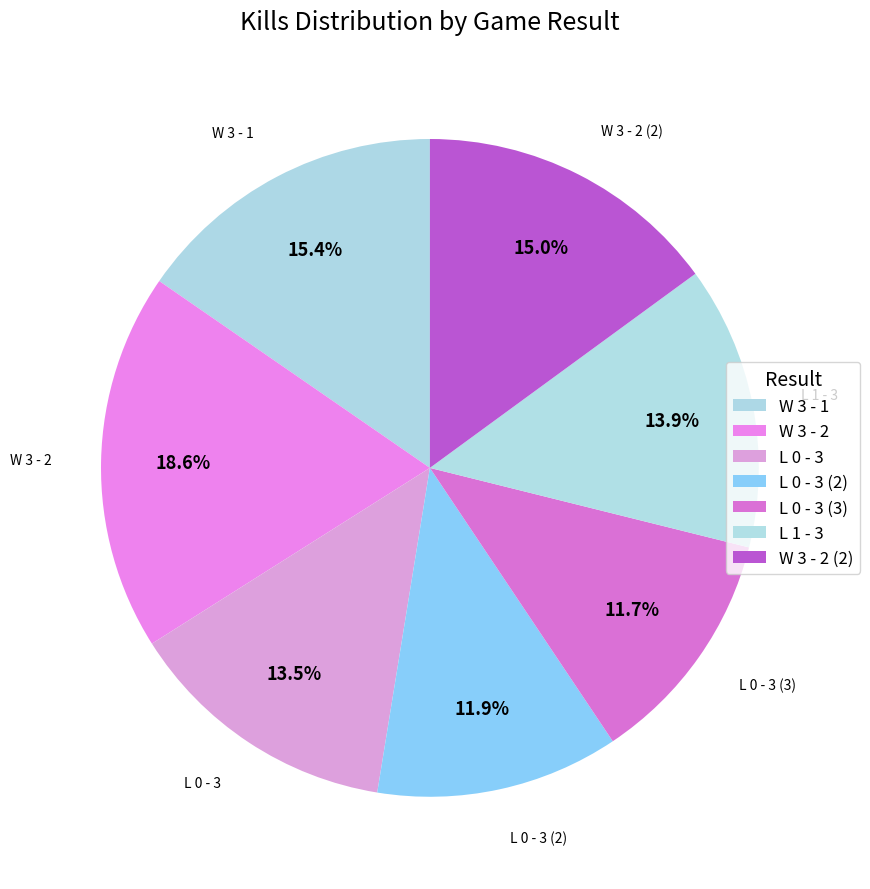

What is the largest slice in the pie chart?

W 3 - 2